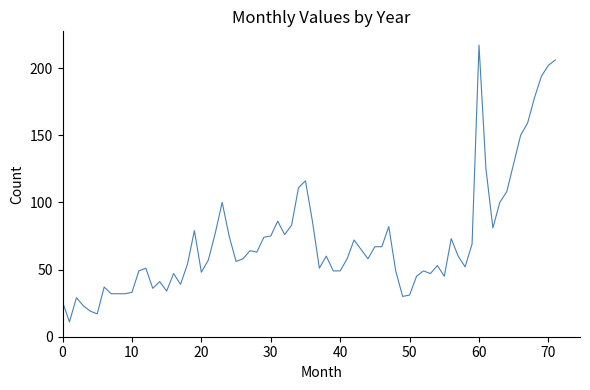

What is the difference between the maximum and minimum values?

206